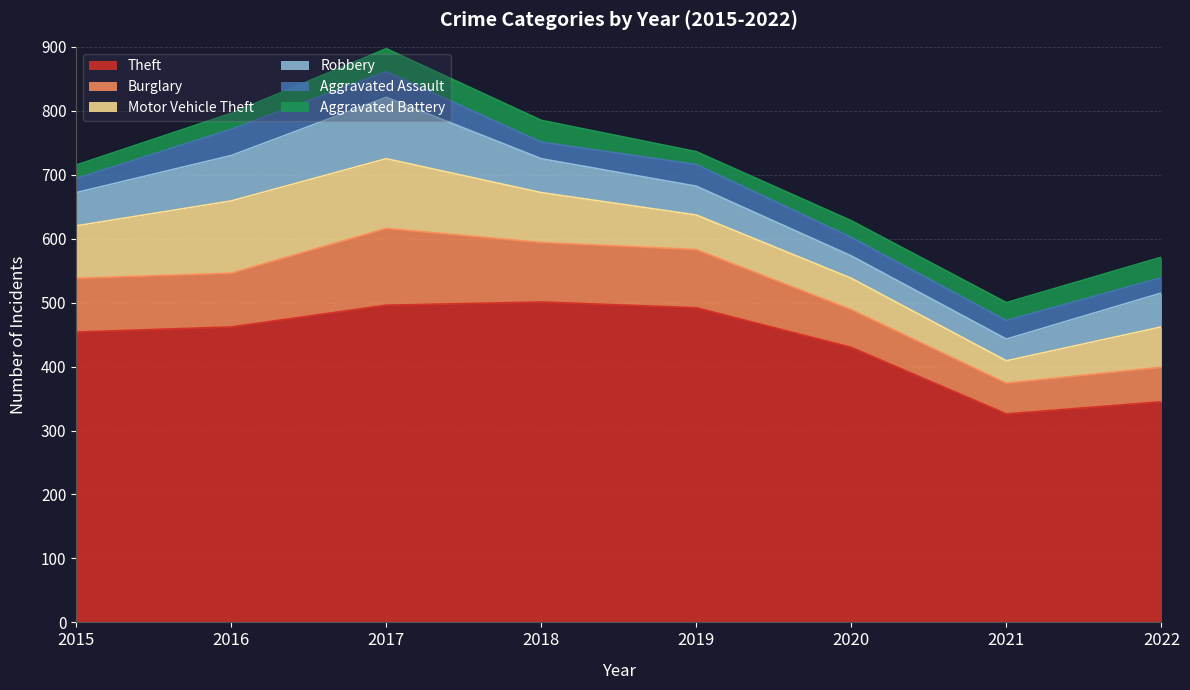

How many categories are shown in the chart?

8